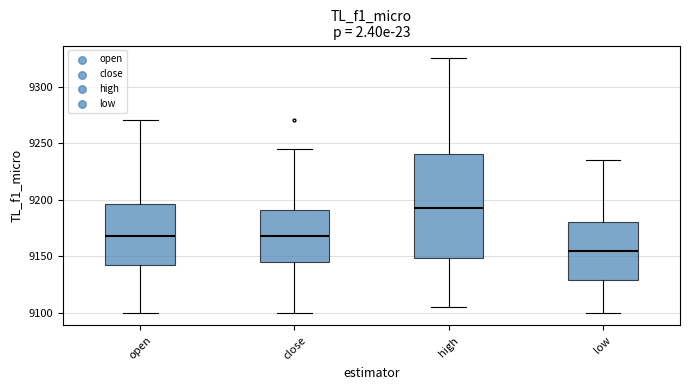

Where is the upper edge of the box for close on the y-axis? The values are not printed on the chart, so give them approximately, as read against the axis.

9190